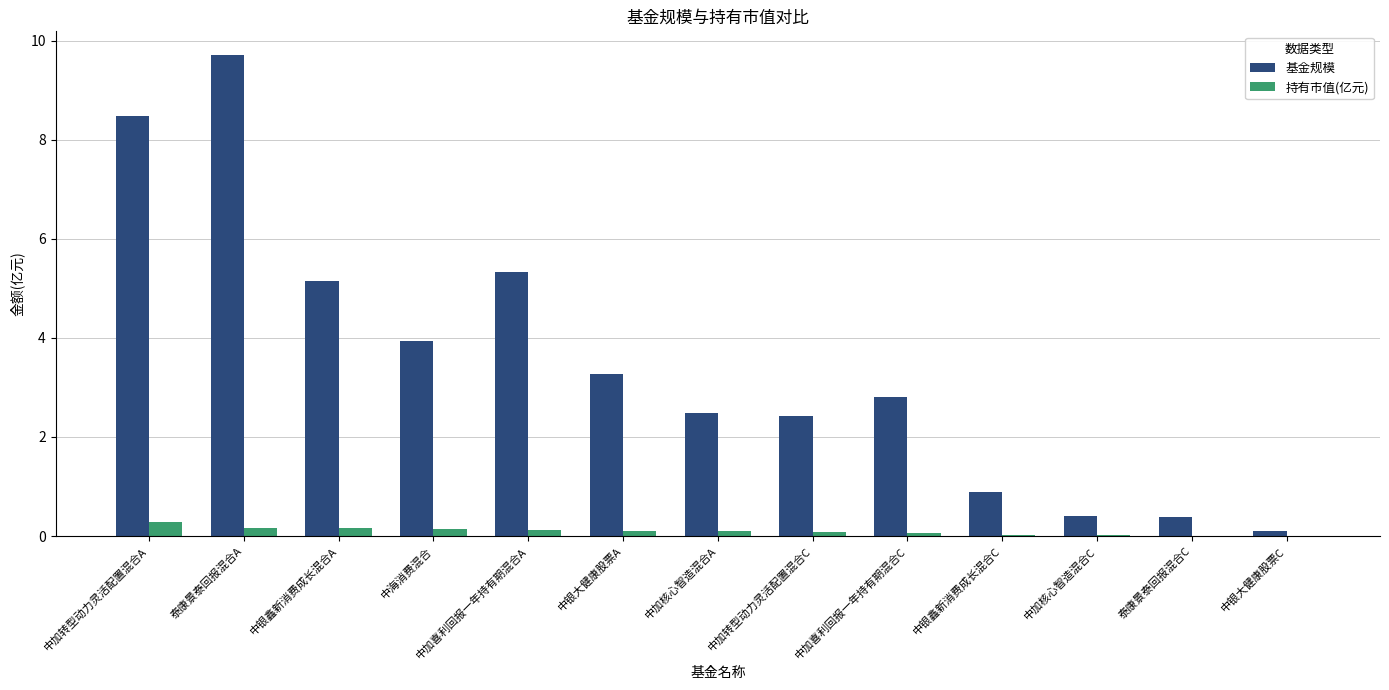

Does the chart contain stacked bars?

No